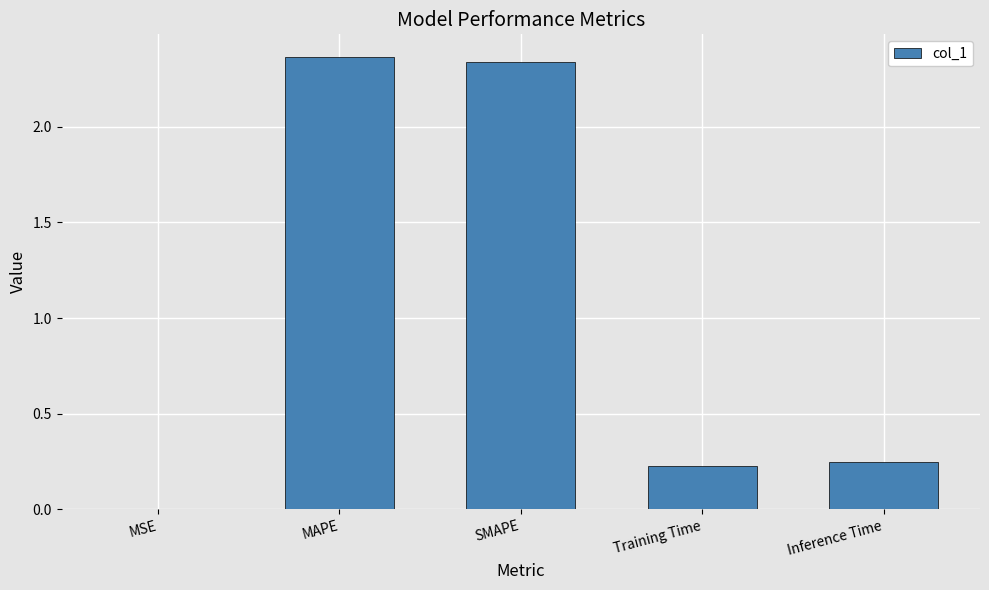

Is it true that the value at MAPE is 3.1?

False